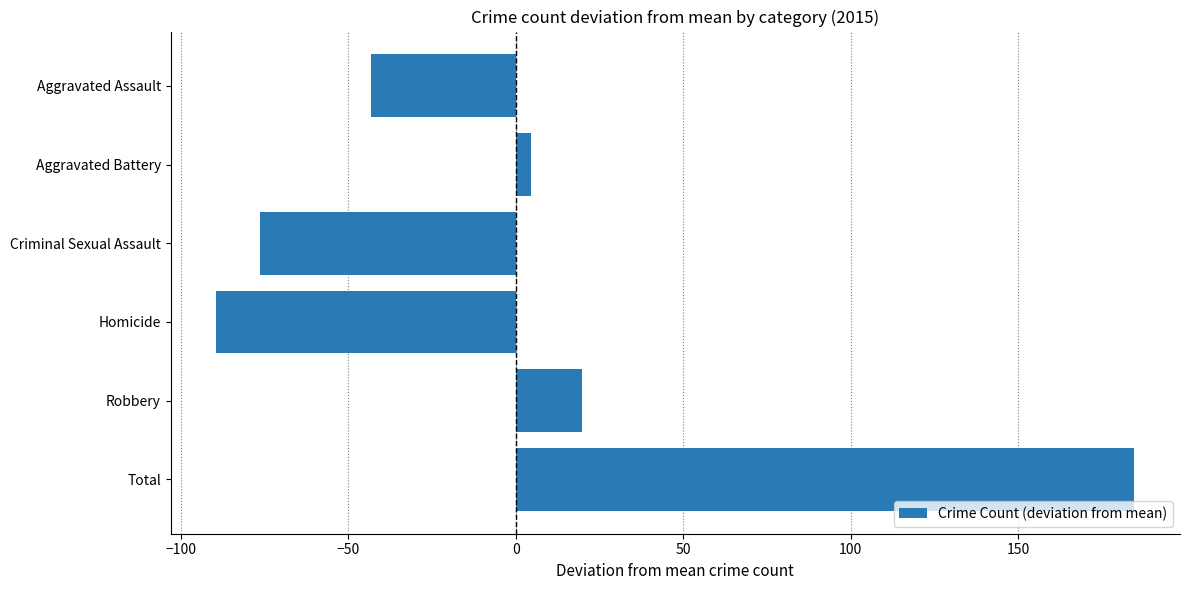

What is the smallest value displayed?

-89.3